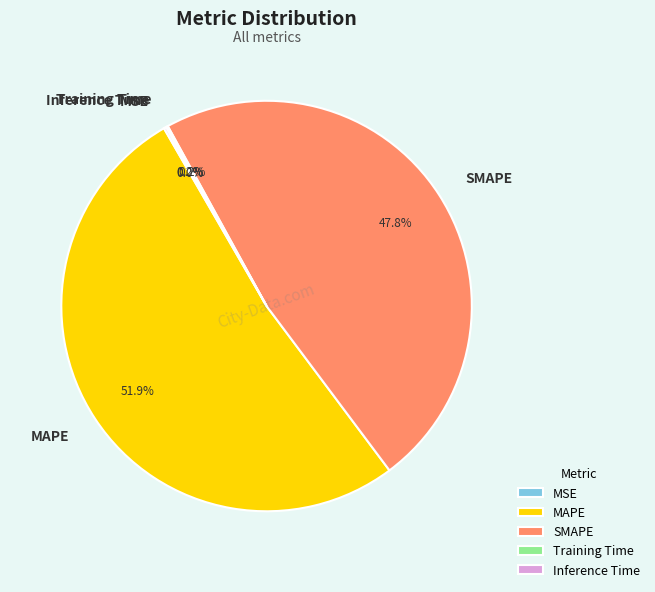

Combined, do SMAPE and MAPE account for over 50%?

Yes